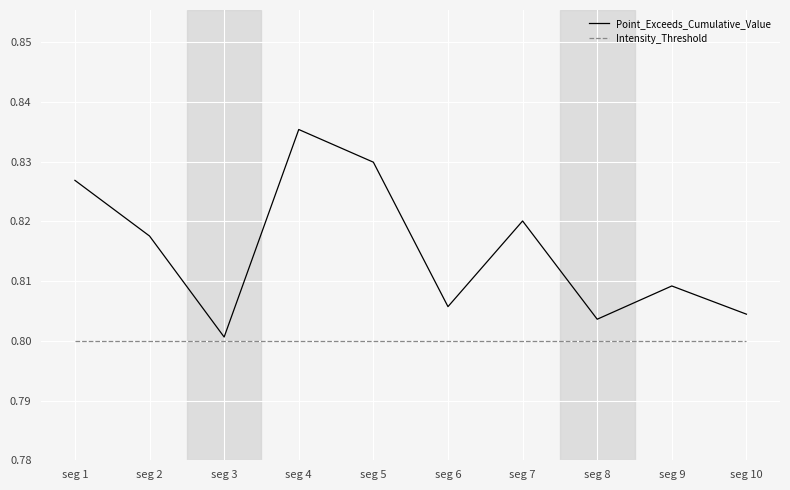

Which category has the highest value across all series?

seg 4